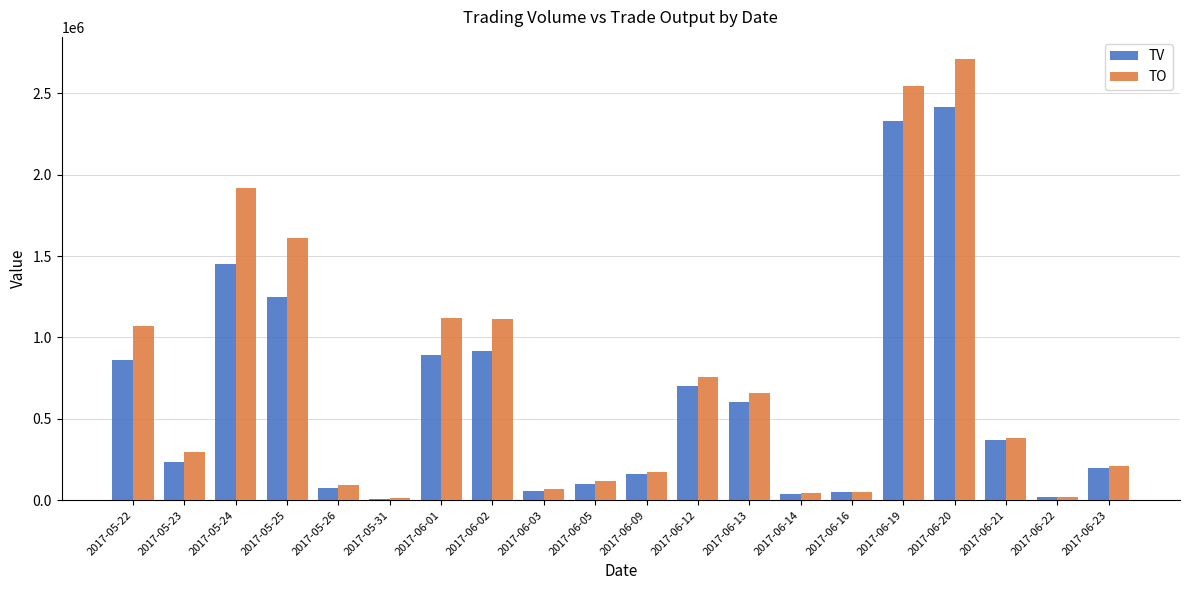

What is the value of the TV bar at the 19th from the left?

20000